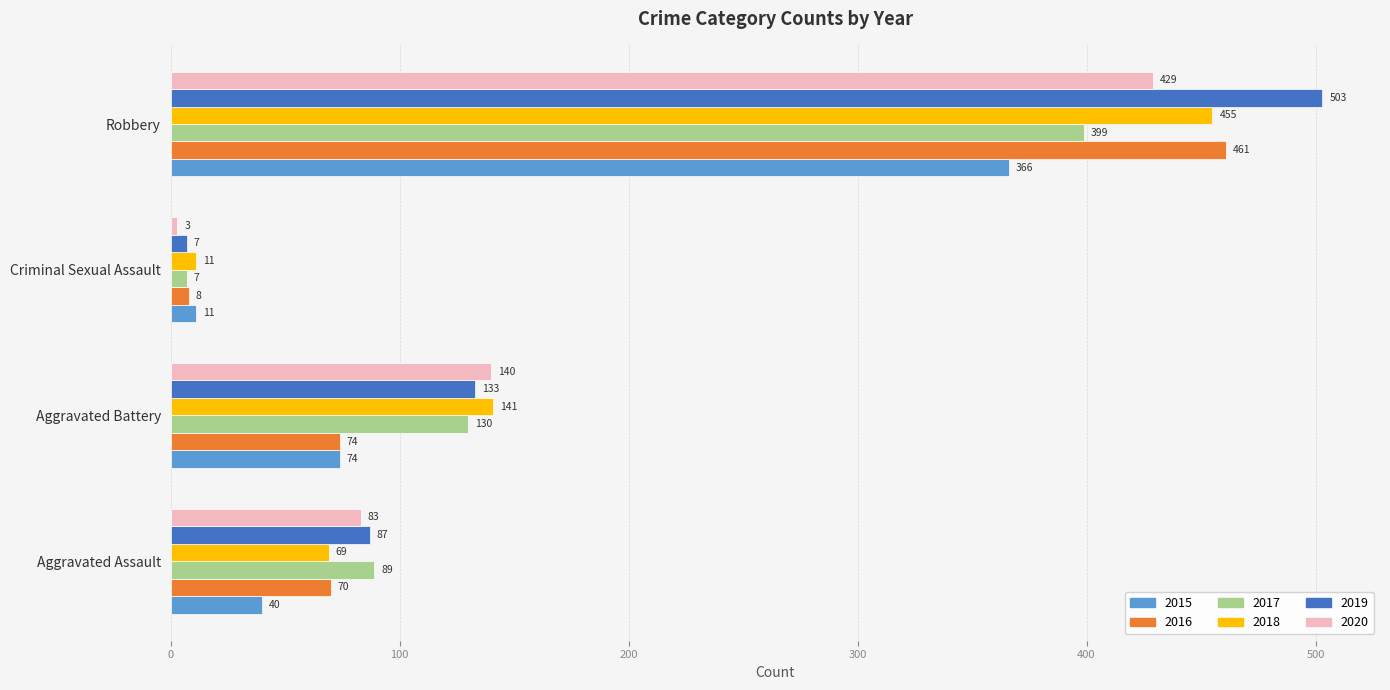

What is the highest value of the 2020 series?

429